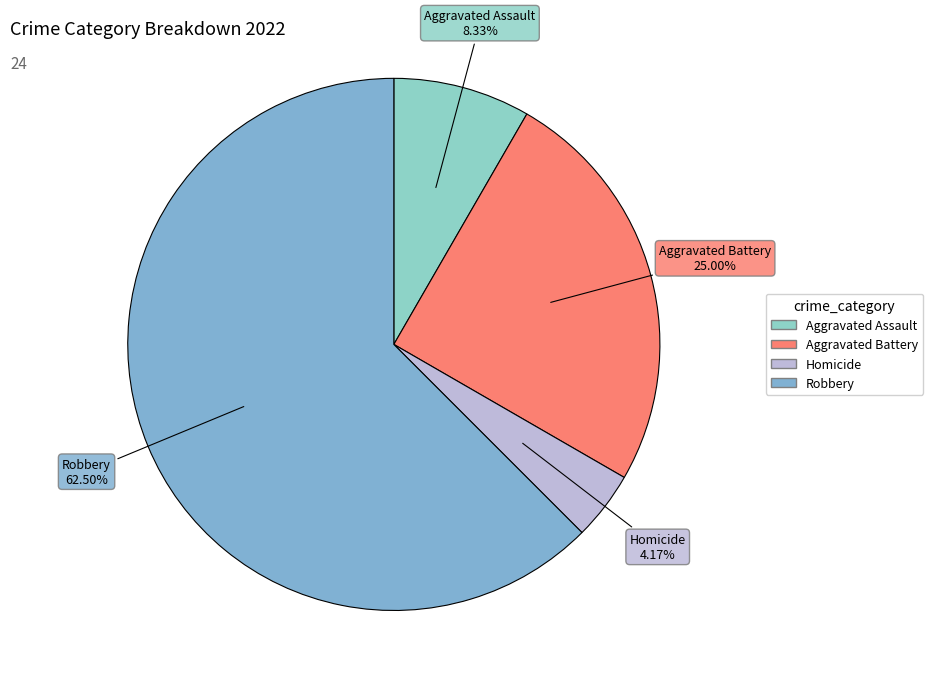

Which slice represents more than half of the pie?

Robbery